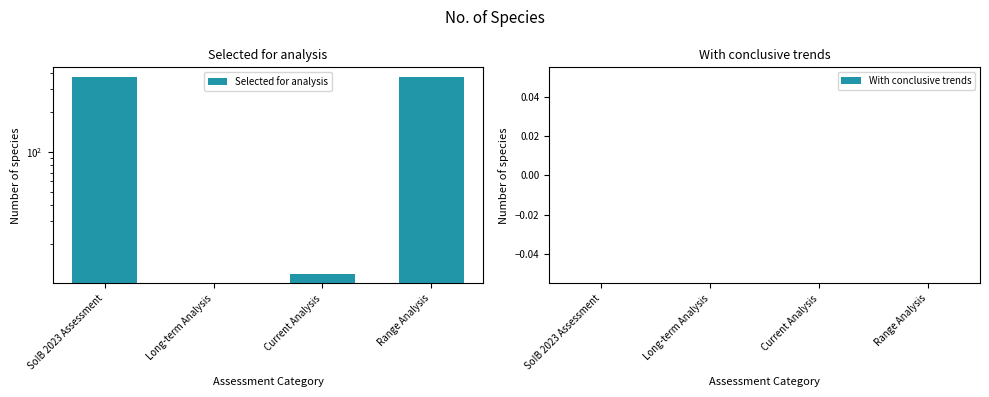

Reading left to right, list all the values displayed in this chart.

Selected for analysis: SoIB 2023 Assessment=370	Long-term Analysis=0	Current Analysis=12	Range Analysis=370
With conclusive trends: SoIB 2023 Assessment=0	Long-term Analysis=0	Current Analysis=0	Range Analysis=0